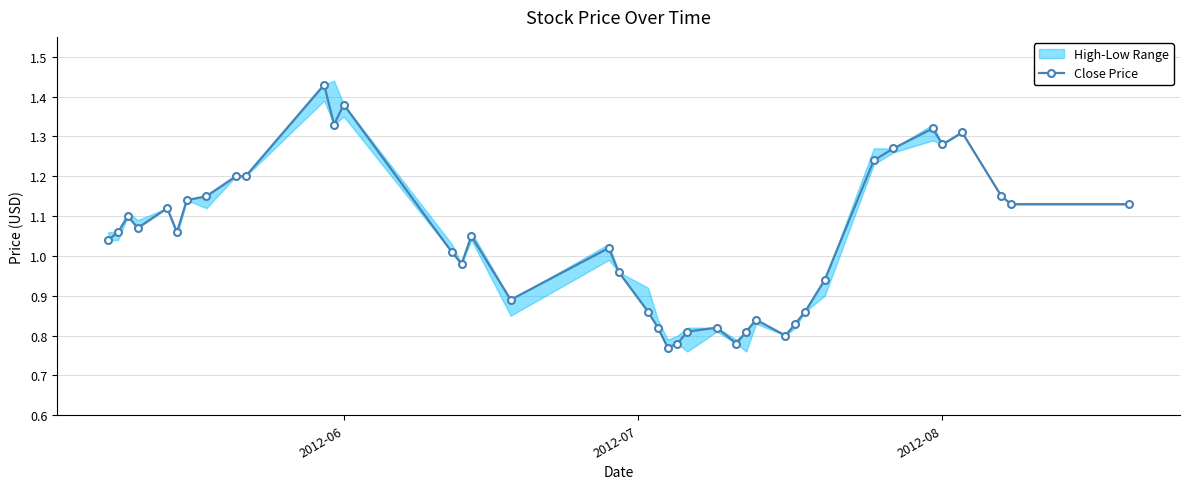

Reading left to right, extract all data points from this chart.

1.0	1.1	1.1	1.1	1.1	1.1	1.1	1.1	1.2	1.2	1.4	1.3	1.4	1.0	1.0	1.1	0.9	1.0	1.0	0.9	0.8	0.8	0.8	0.8	0.8	0.8	0.8	0.8	0.8	0.8	0.9	0.9	1.2	1.3	1.3	1.3	1.3	1.1	1.1	1.1